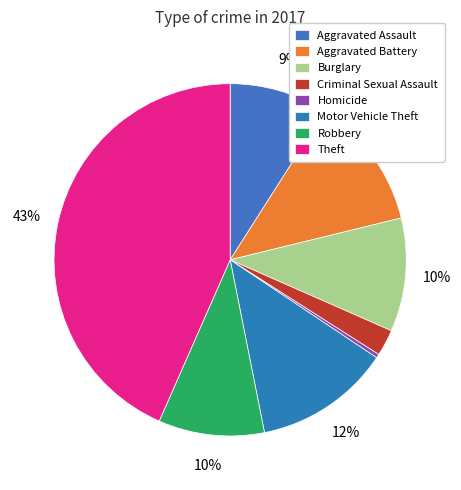

Between Aggravated Assault and Robbery, which is larger?

Robbery